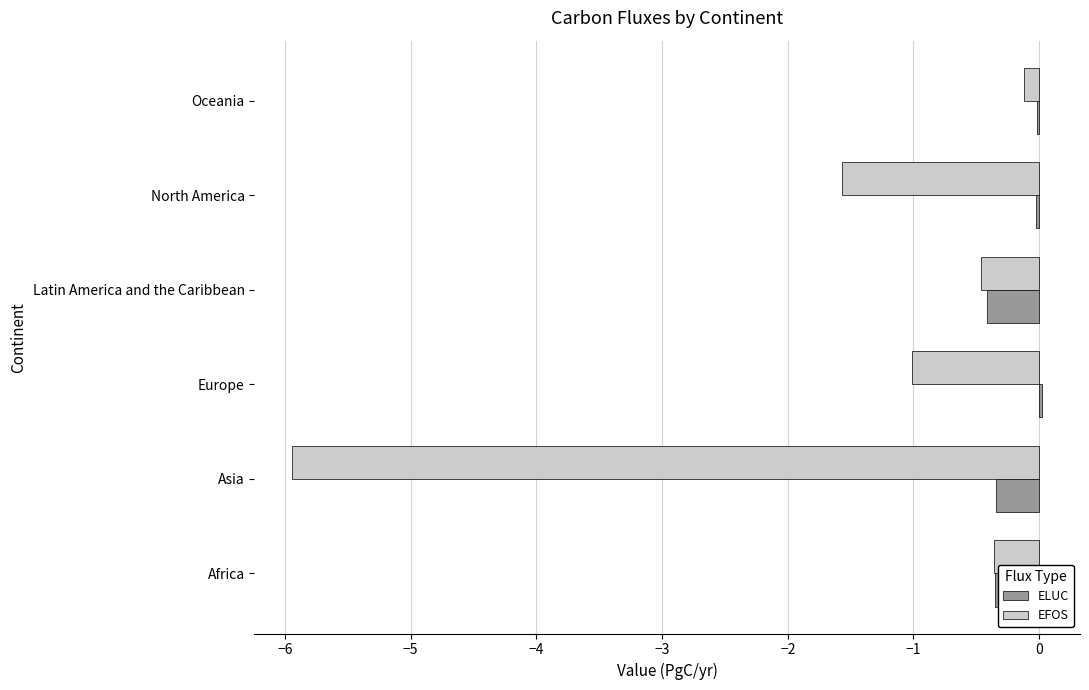

Which series has the largest total across all categories?

ELUC